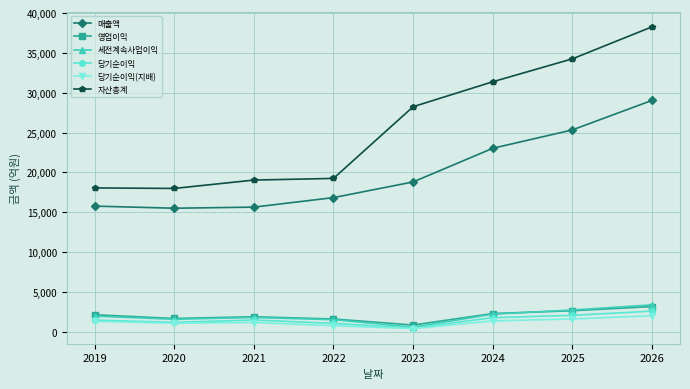

What is the value of the 당기순이익(지배) point at the 3rd from the left?

1169